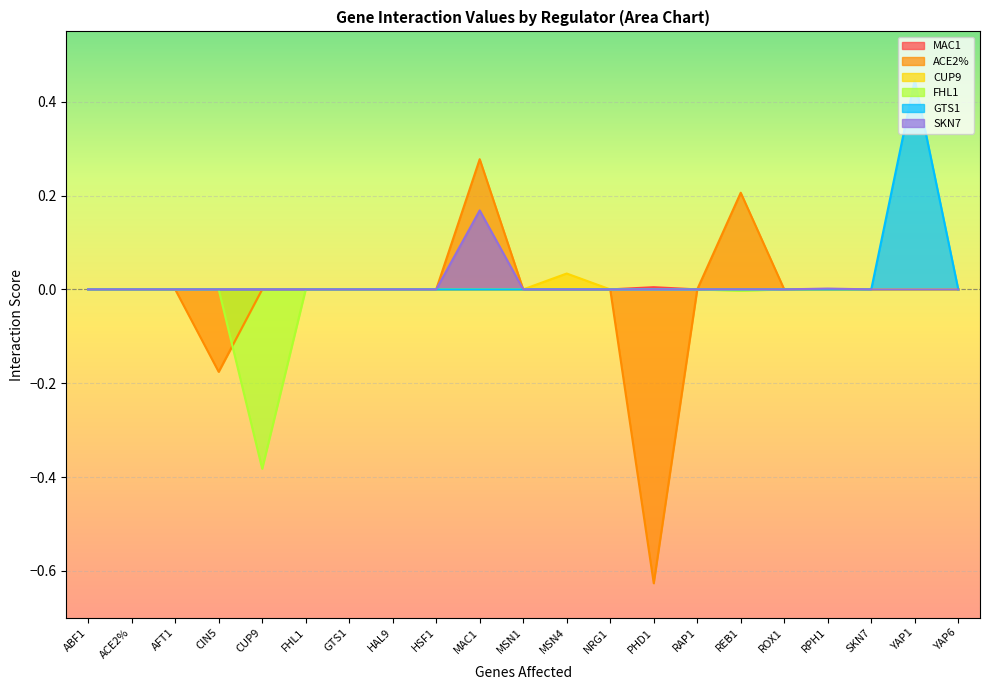

At which category is the sum across all series the highest?

YAP1